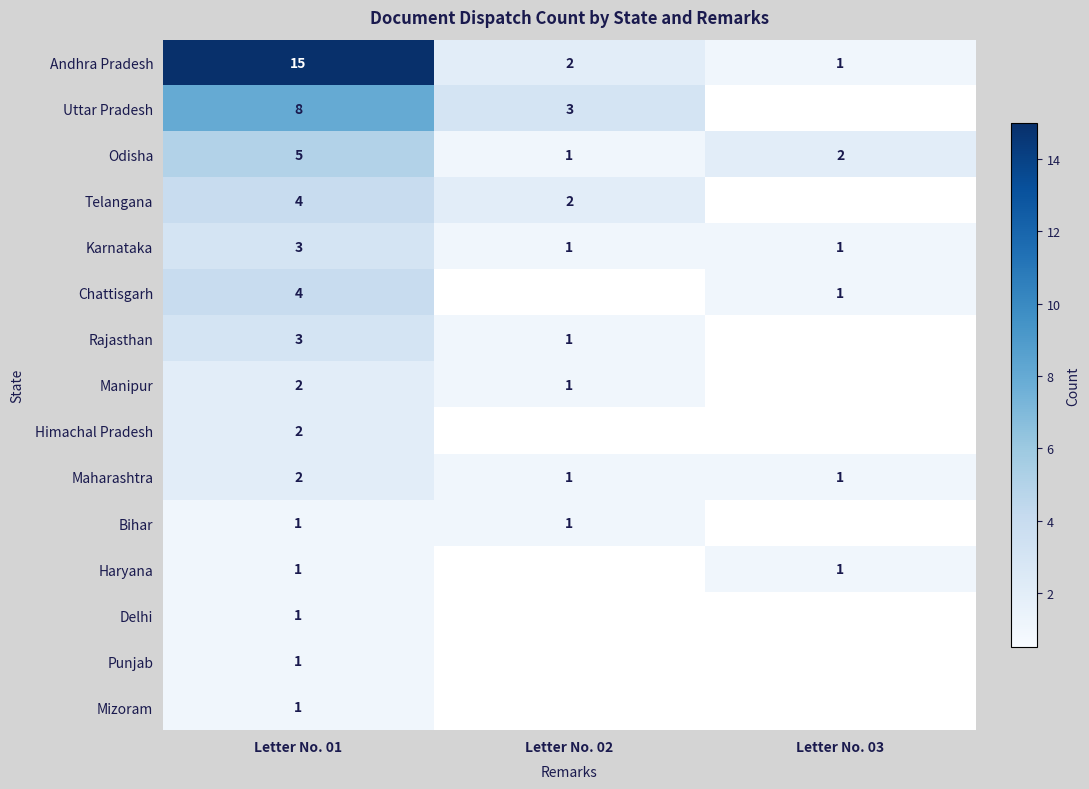

What is the average value of the Andhra Pradesh series?

6